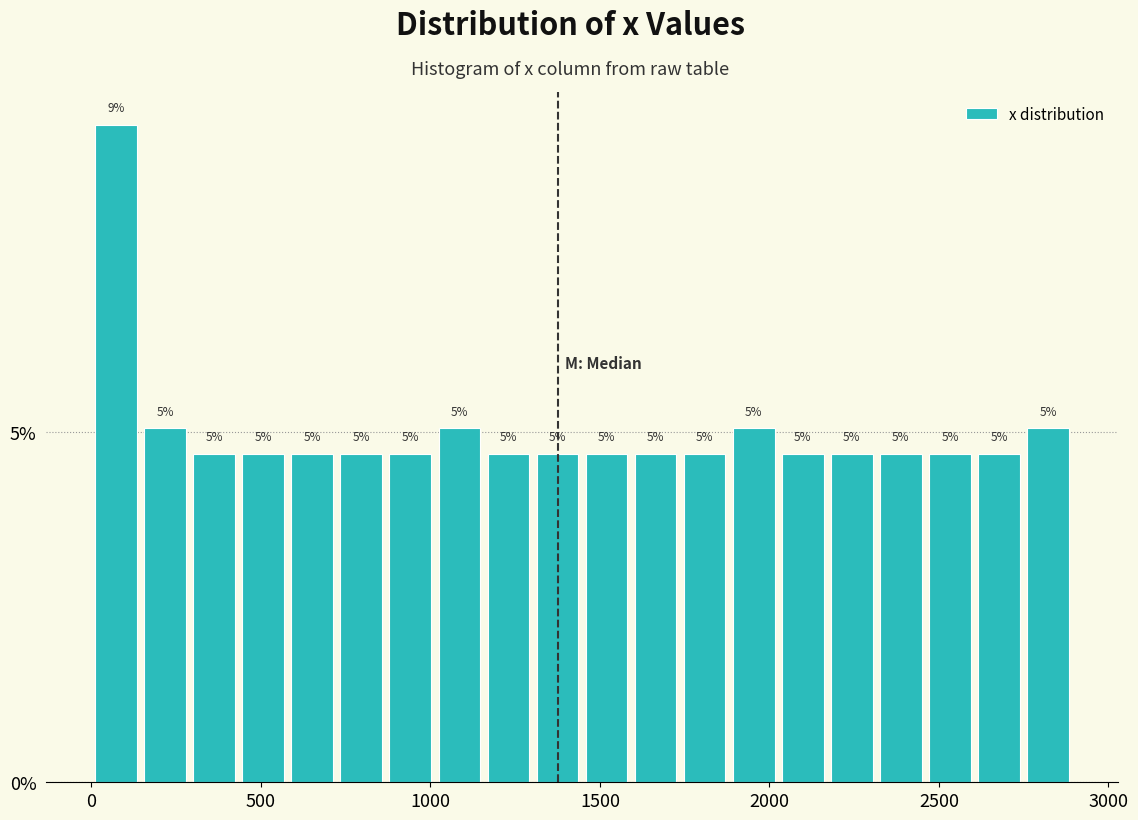

Around what value on the x-axis is the tallest bar? Give the approximate position of its centre, as read against the axis.

50